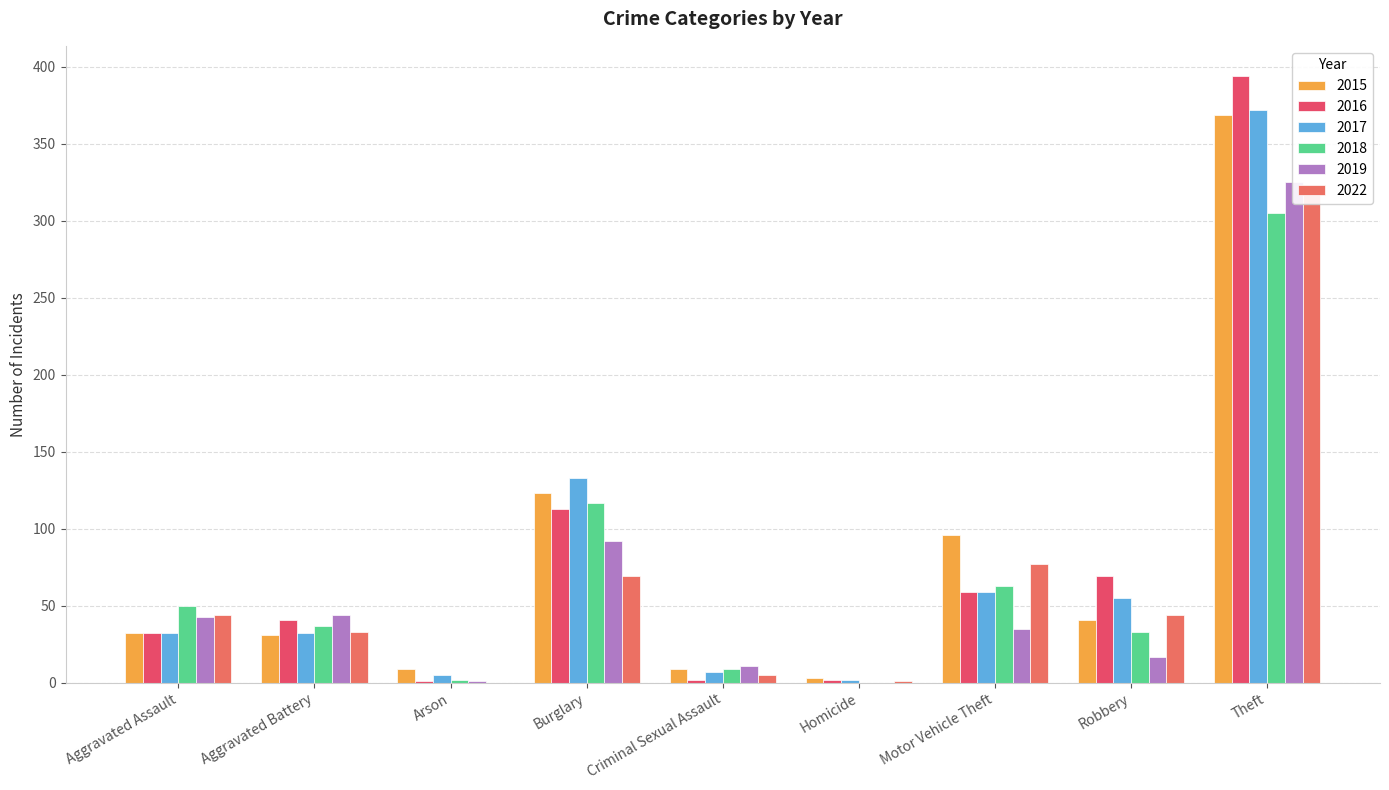

What is the approximate value of 2015 at Aggravated Assault, to the nearest 50?

50